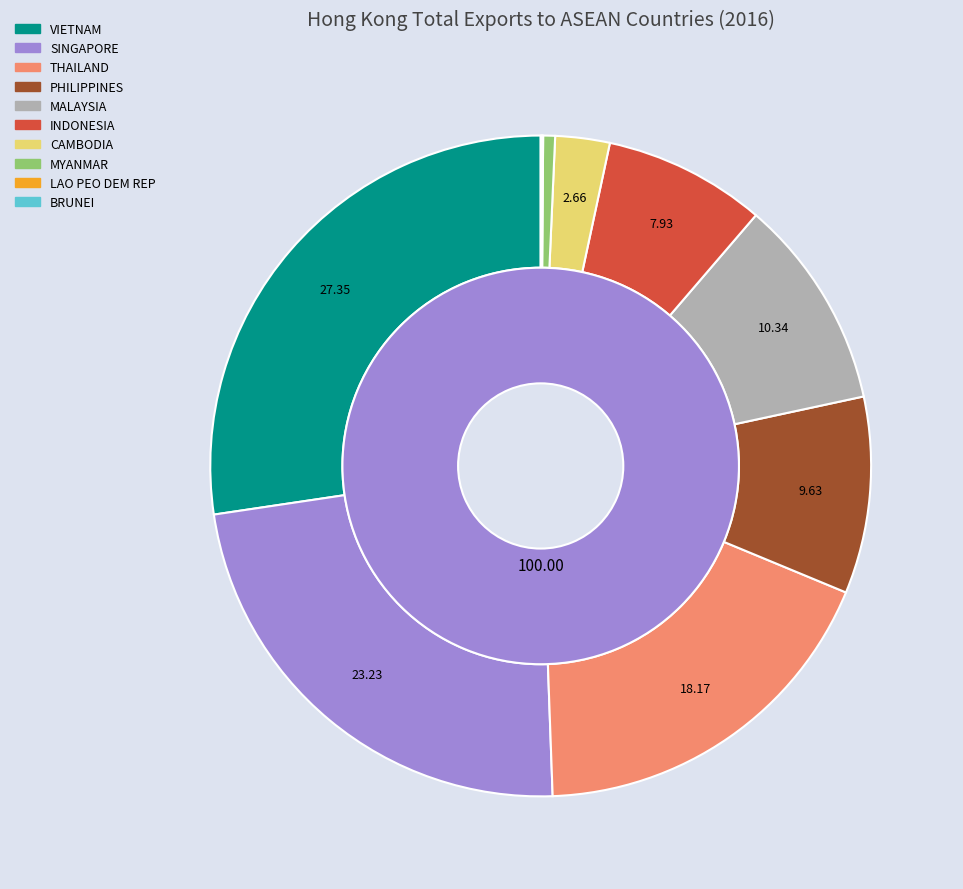

Do CAMBODIA and INDONESIA together represent more than half of the pie?

No